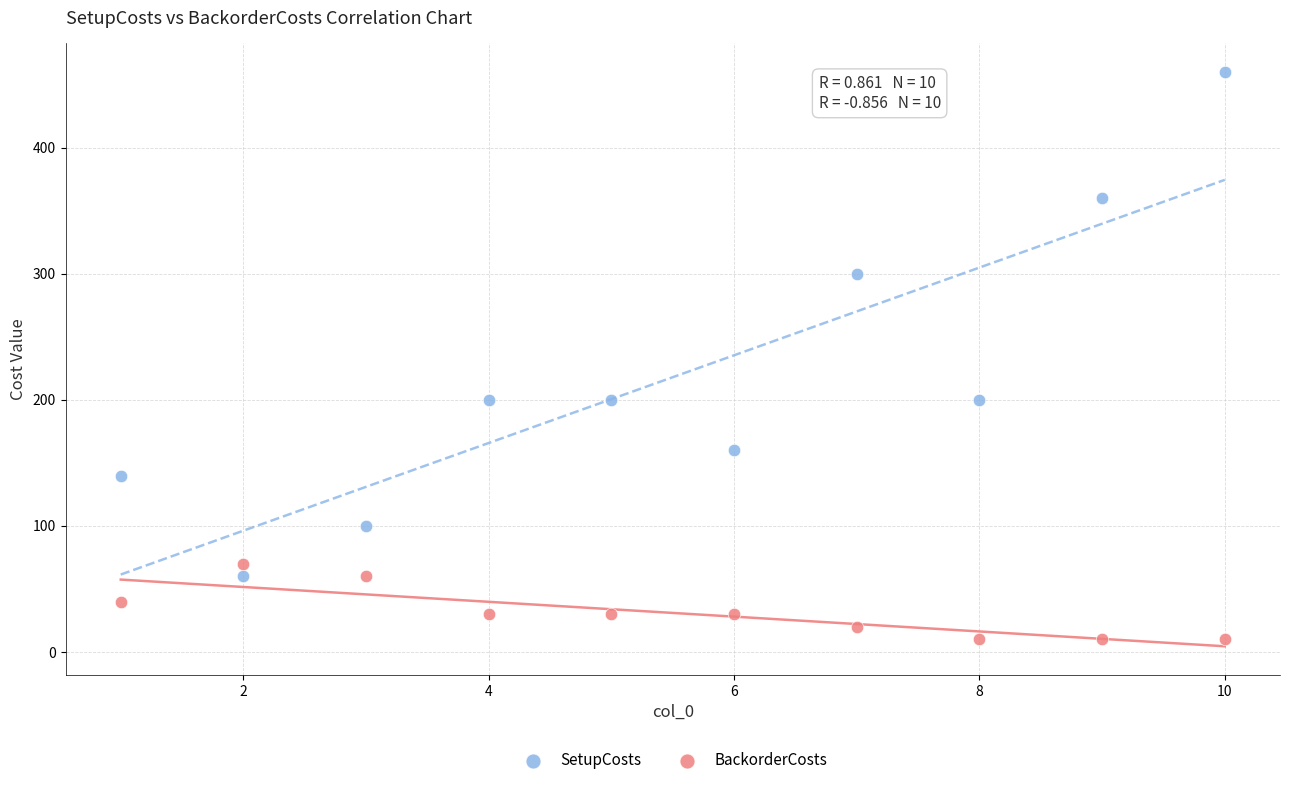

Which series reaches the maximum Y coordinate?

SetupCosts